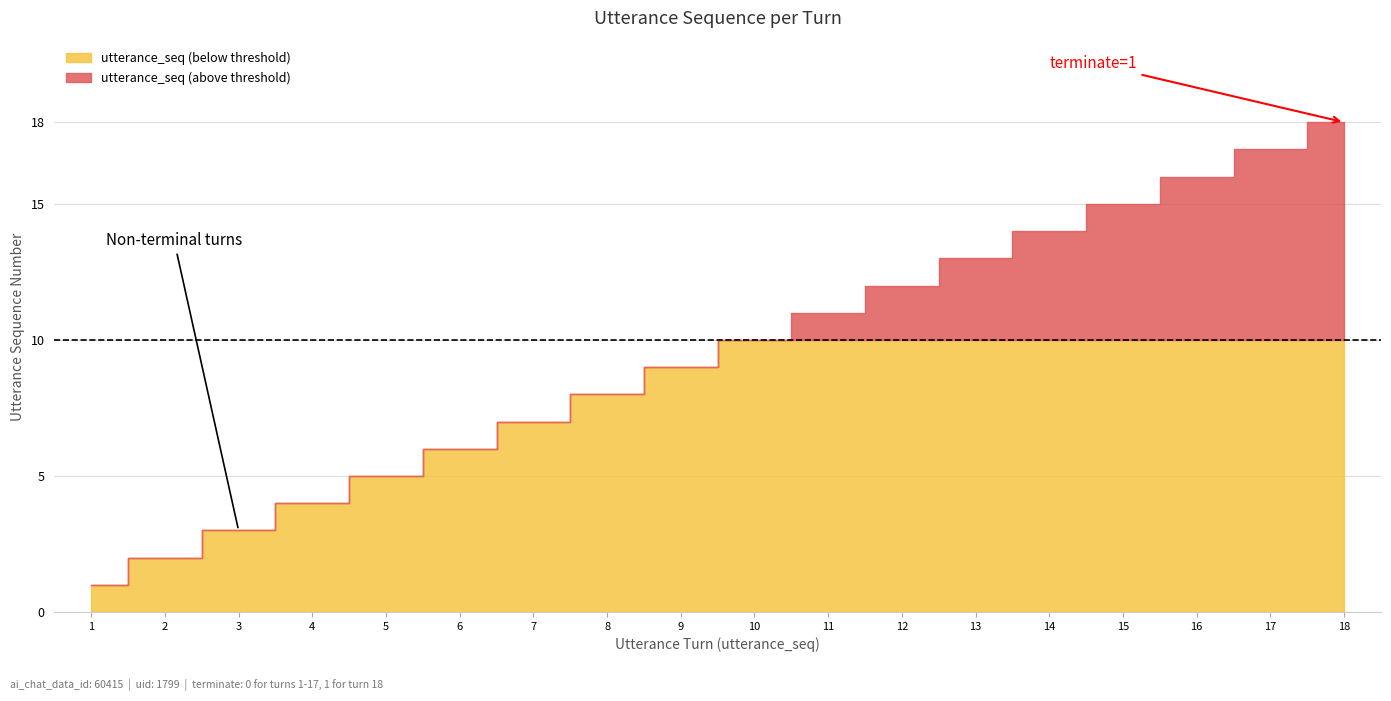

True or false: terminate has more than 2 interior local peaks.

False